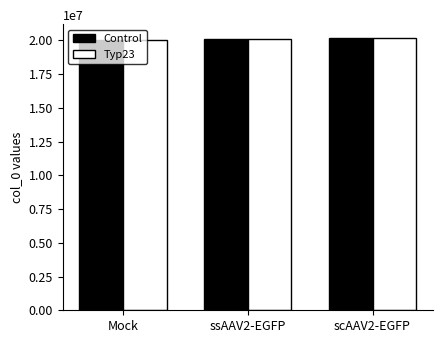

What is the sum of all Typ23 values?

60362060